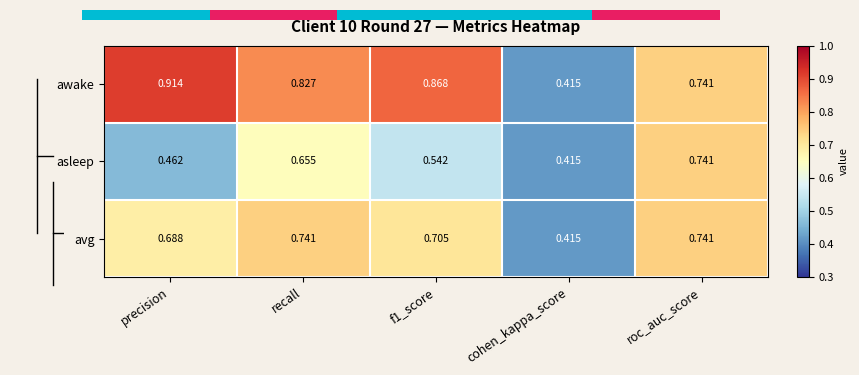

At which category is the sum across all series the highest?

recall